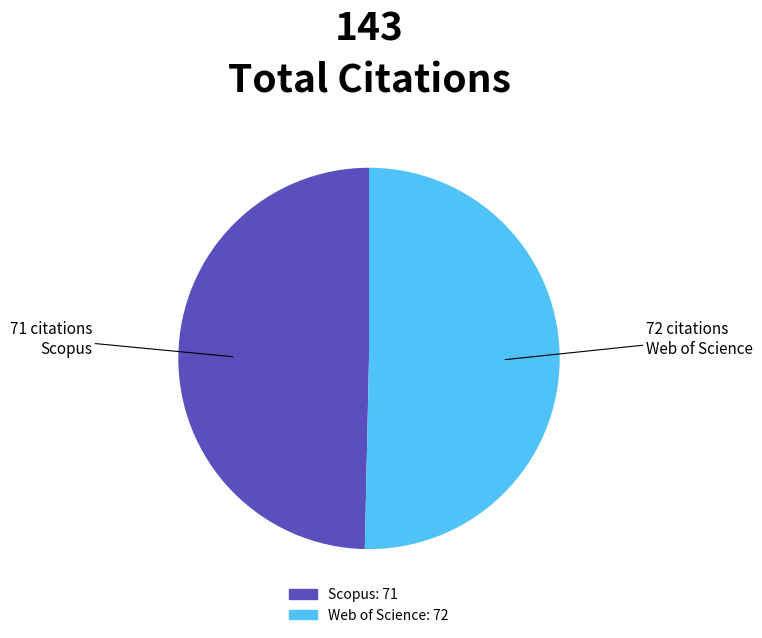

Which slice is the smallest?

Scopus